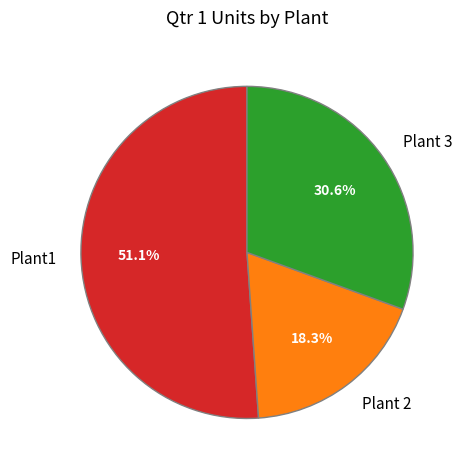

Approximately how many times larger is the value at Plant 2 compared to Plant 3?

0.6